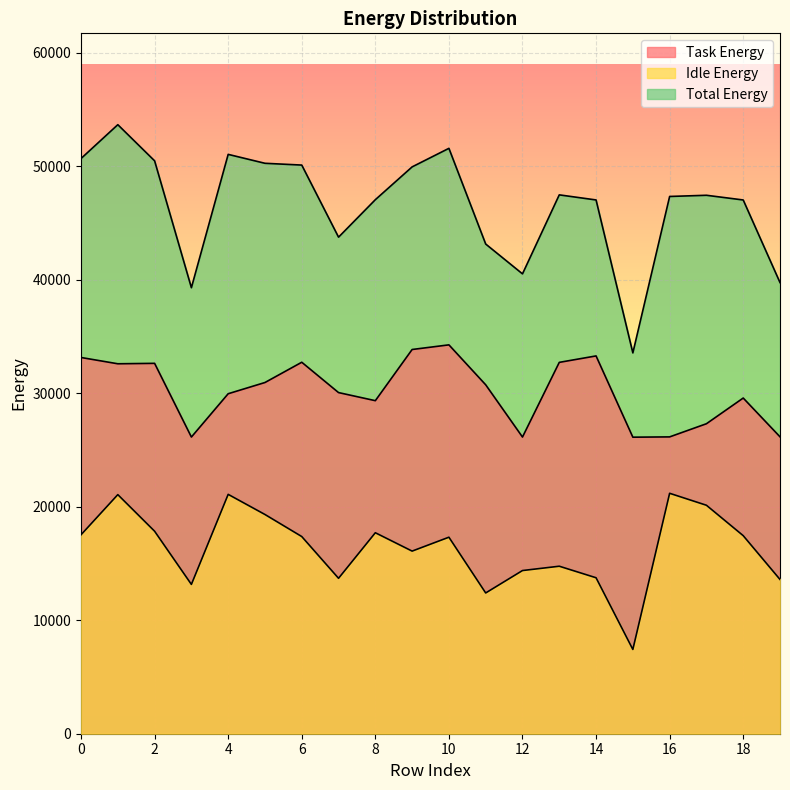

What is the value of the Task Energy point at the 12th from the left?

30747.1